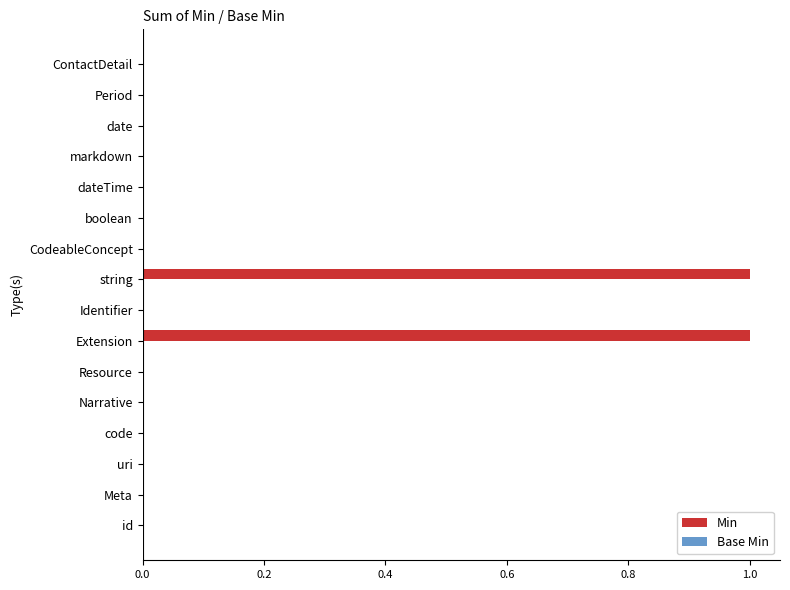

The value at uri is 0. True or false?

True